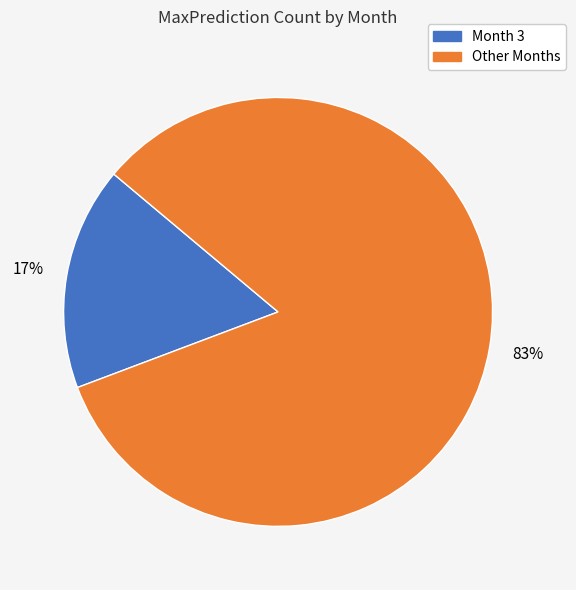

To the nearest percent, what is the average slice percentage?

50%